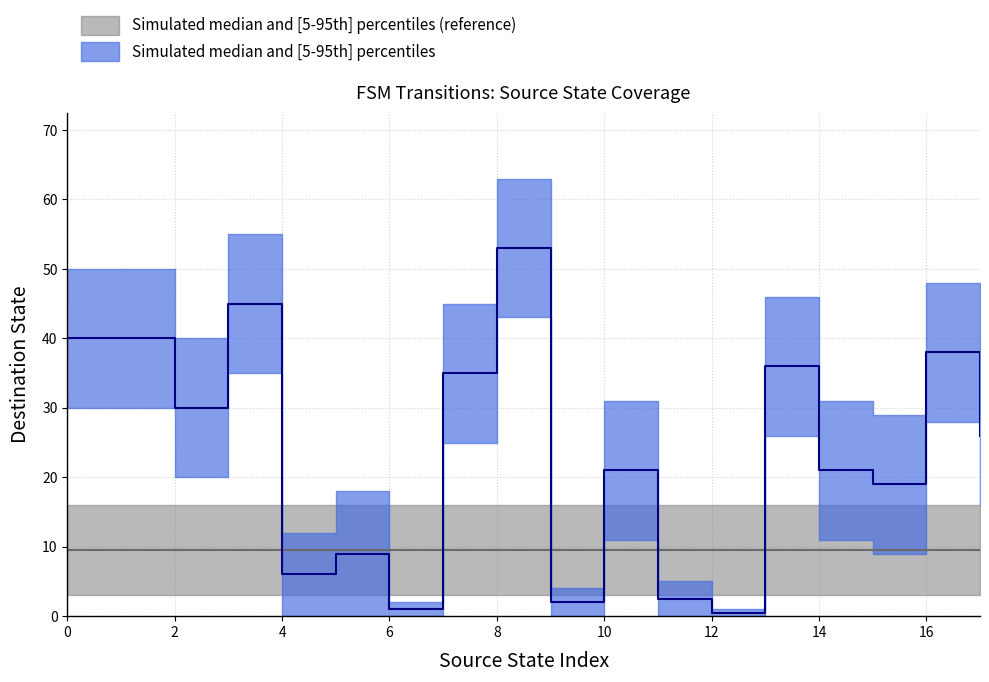

How many interior local valleys (lower than both neighbors) does the data have?

6